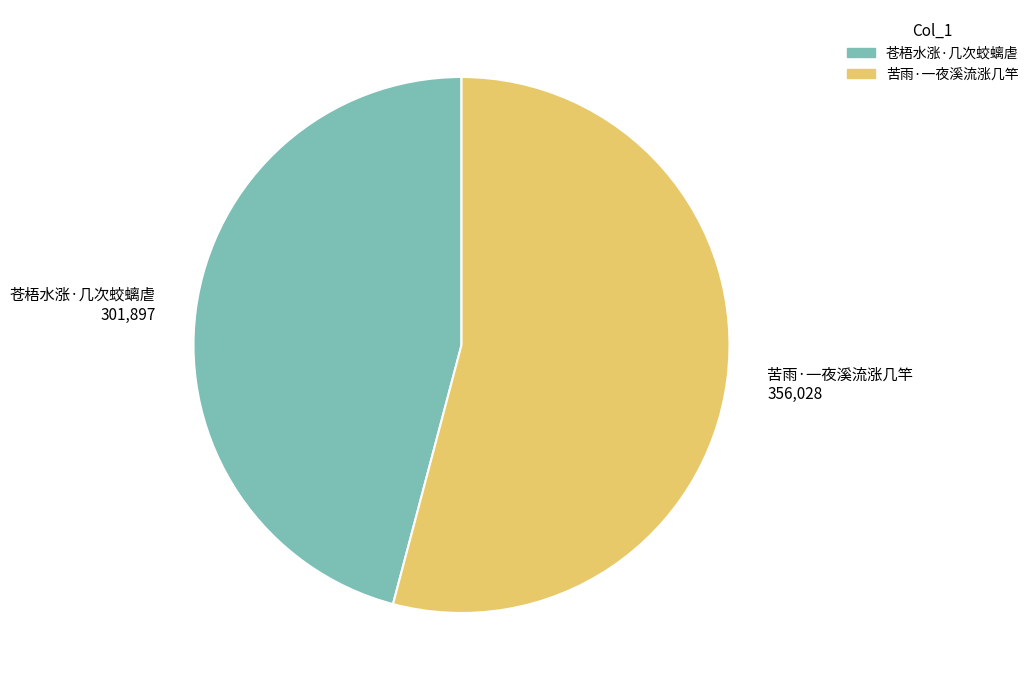

How many slices are in this pie chart?

2